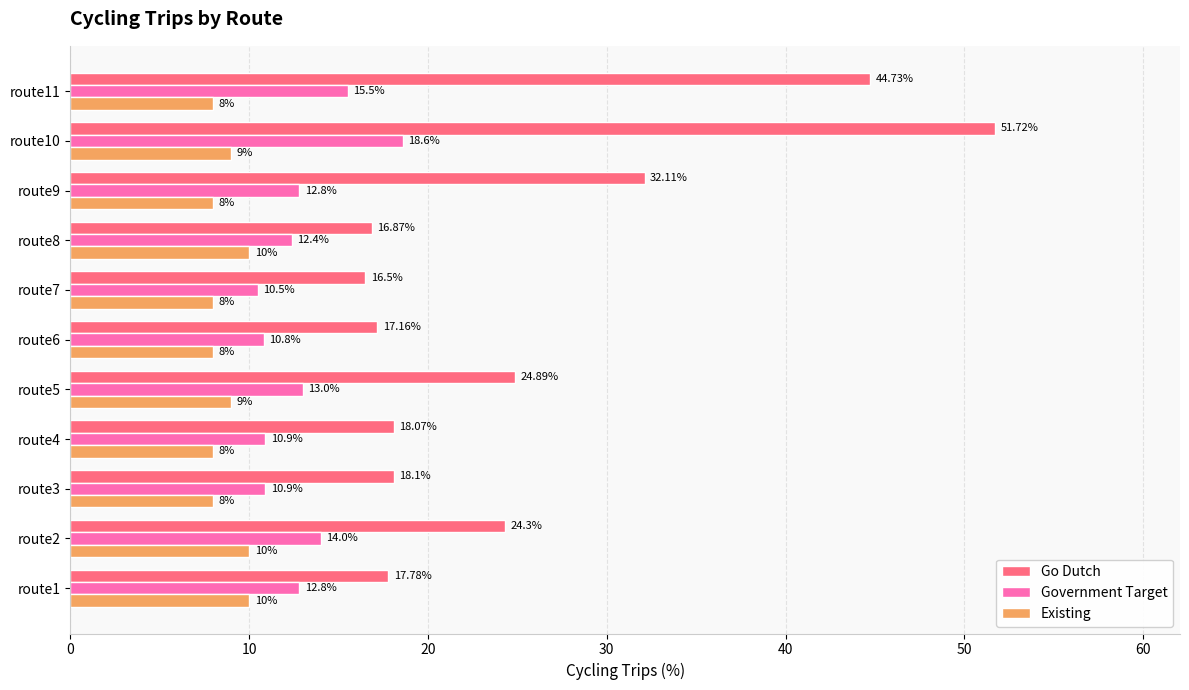

Rank the series by their average value, from lowest to highest.

Existing, Government Target, Go Dutch